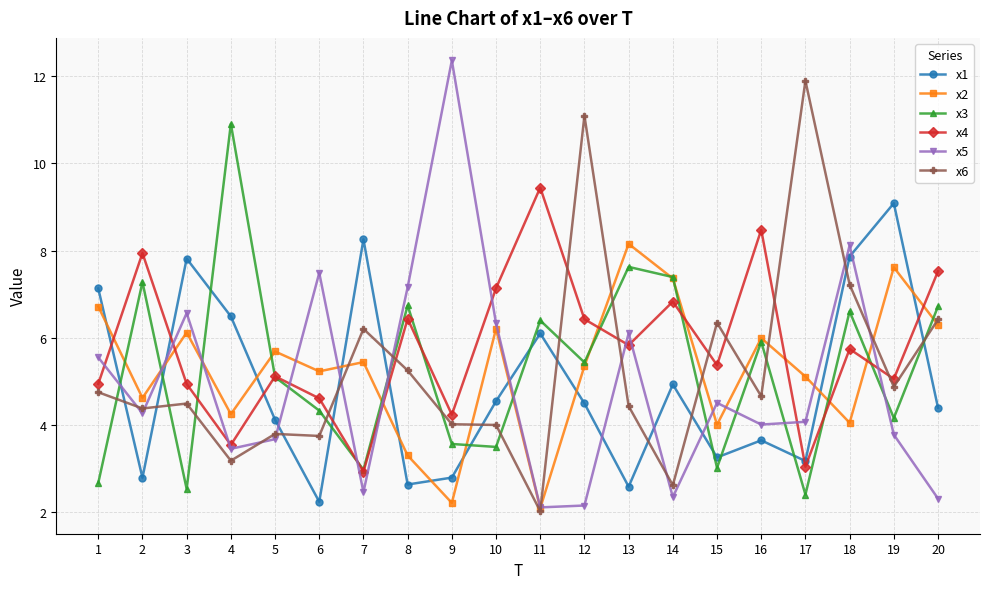

True or false: x2 has more than 0 interior local peaks.

True